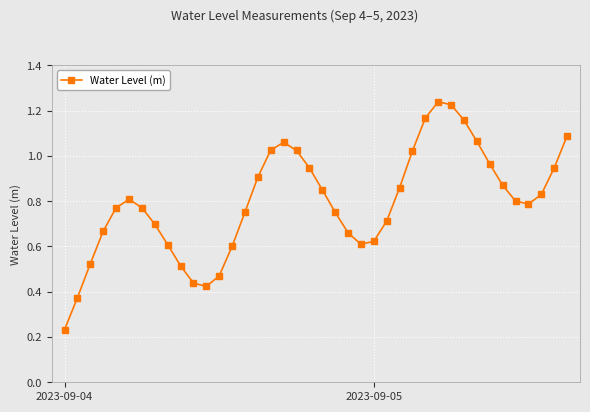

How many lines are shown in the chart?

1